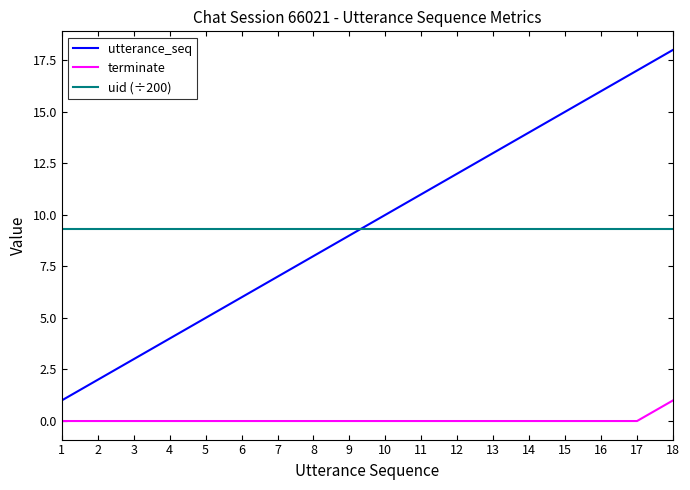

What is the difference between the highest and lowest values at 17?

17.0